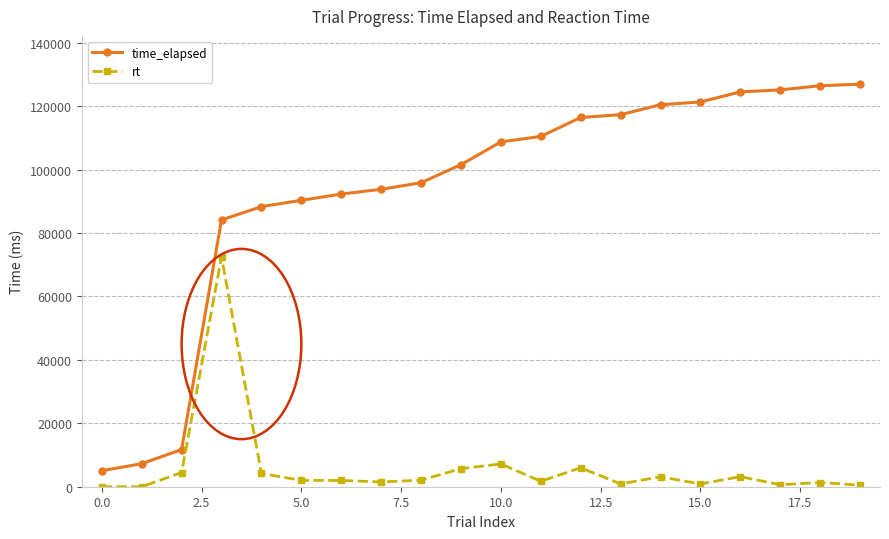

What is the difference between the maximum and minimum values in the rt series?

72428